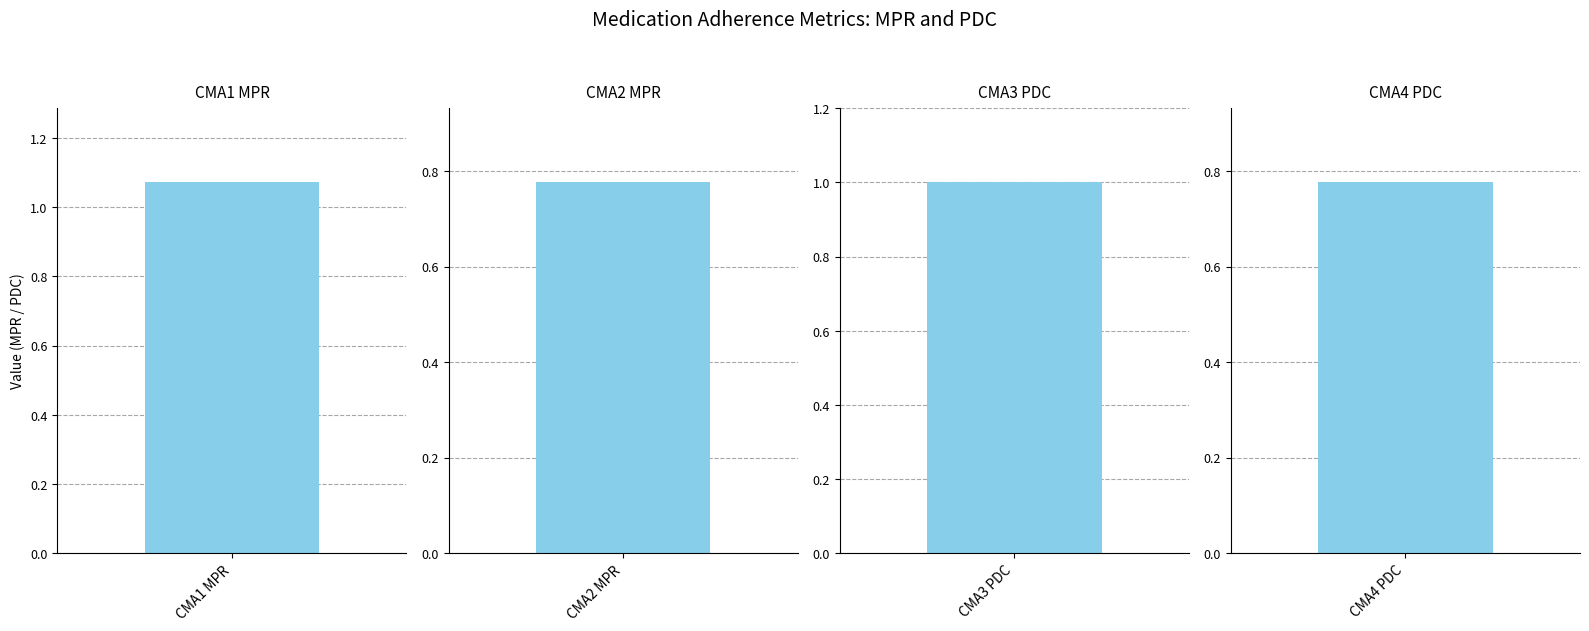

List the labels in order of value, smallest first.

CMA2 MPR, CMA4 PDC, CMA3 PDC, CMA1 MPR